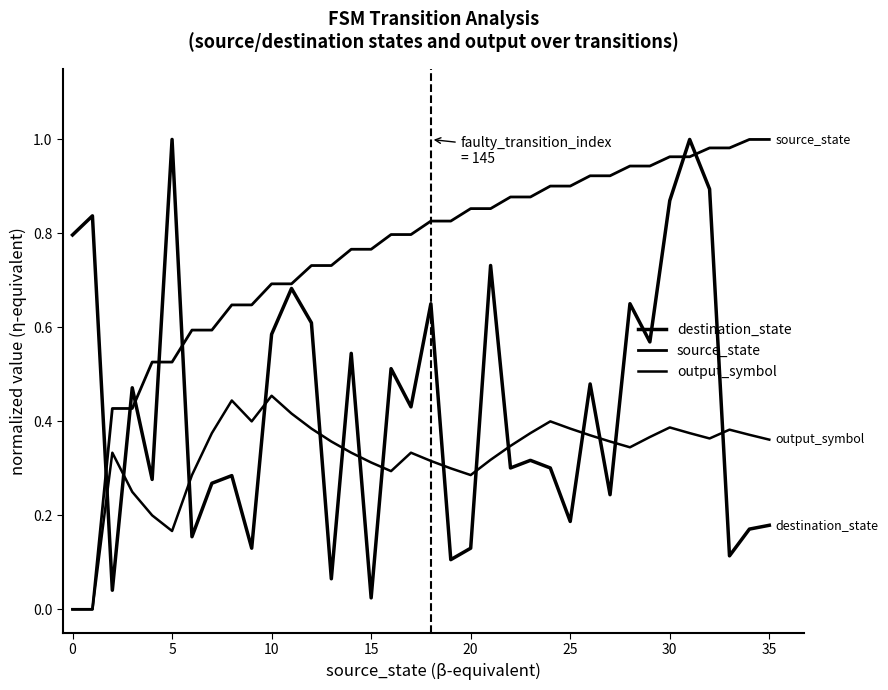

Reading left to right, what are all the values shown in this chart?

destination_state: 0.8	0.8	0.0	0.5	0.3	1.0	0.2	0.3	0.3	0.1	0.6	0.7	0.6	0.1	0.5	0.0	0.5	0.4	0.7	0.1	0.1	0.7	0.3	0.3	0.3	0.2	0.5	0.2	0.7	0.6	0.9	1.0	0.9	0.1	0.2	0.2
source_state: 0.0	0.0	0.4	0.4	0.5	0.5	0.6	0.6	0.6	0.6	0.7	0.7	0.7	0.7	0.8	0.8	0.8	0.8	0.8	0.8	0.9	0.9	0.9	0.9	0.9	0.9	0.9	0.9	0.9	0.9	1.0	1.0	1.0	1.0	1.0	1.0
output_symbol: 0.0	0.0	0.3	0.2	0.2	0.2	0.3	0.4	0.4	0.4	0.5	0.4	0.4	0.4	0.3	0.3	0.3	0.3	0.3	0.3	0.3	0.3	0.3	0.4	0.4	0.4	0.4	0.4	0.3	0.4	0.4	0.4	0.4	0.4	0.4	0.4